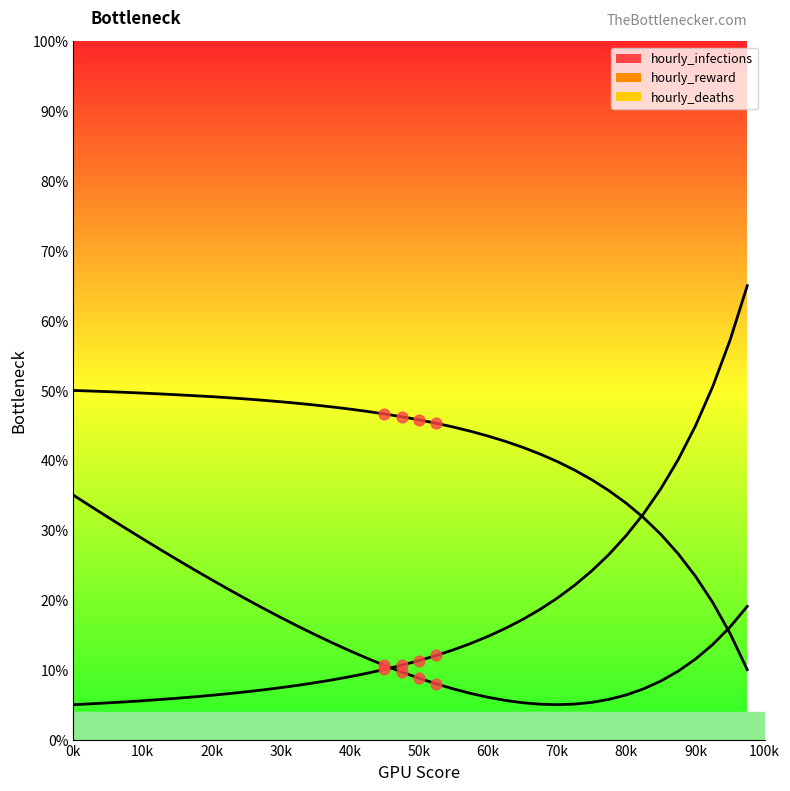

What are all the series names shown in the legend?

hourly_deaths, hourly_reward, hourly_infections